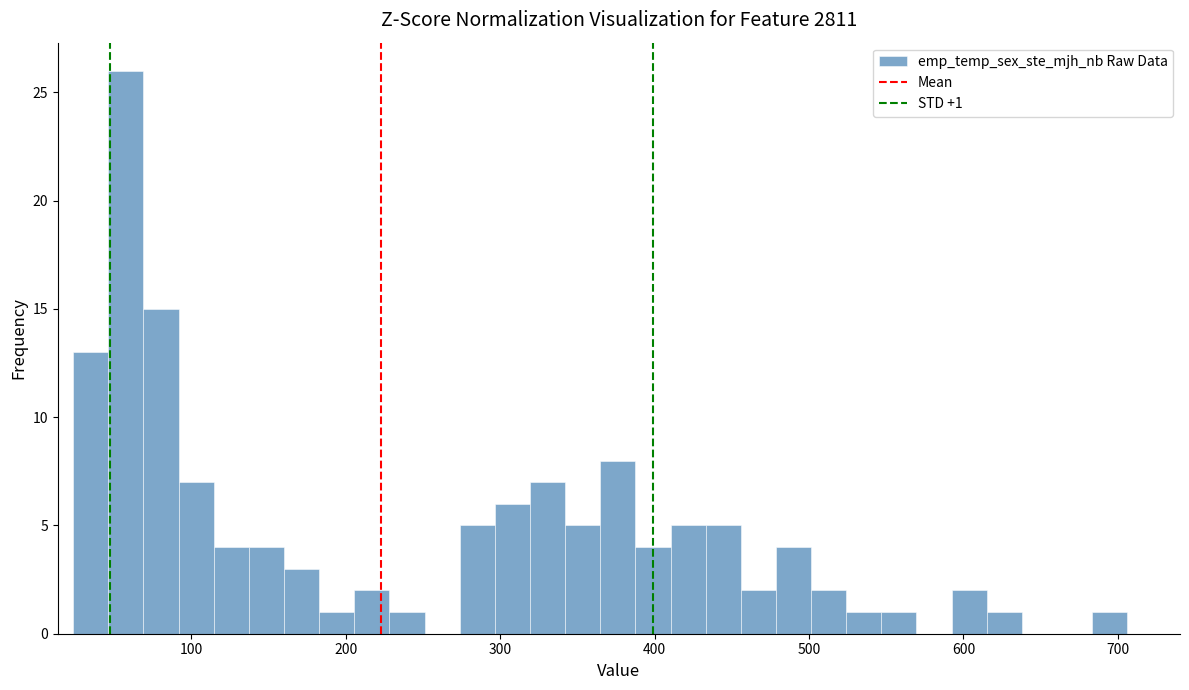

Read against the x-axis, roughly where is the centre of the tallest bar?

60